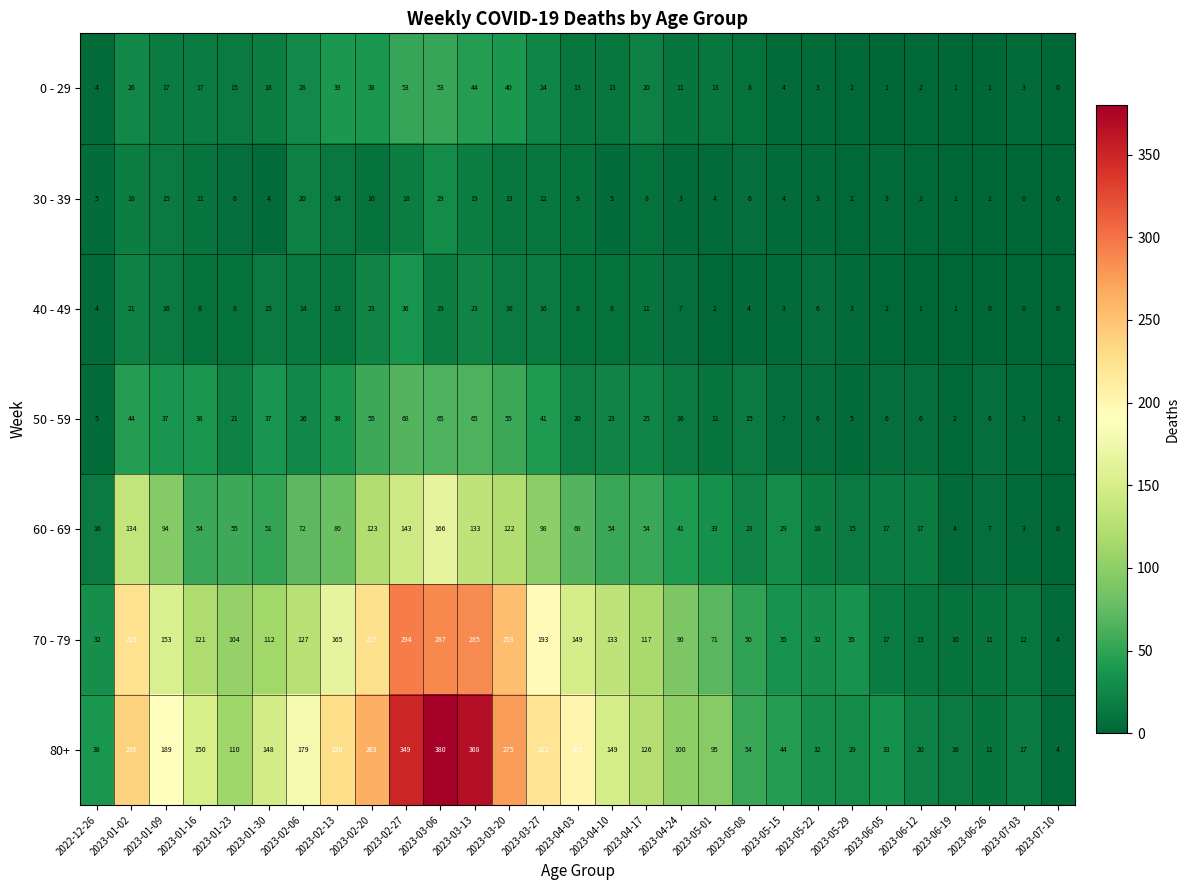

True or false: 60 - 69 has a value of 17 at 2023-06-12.

True